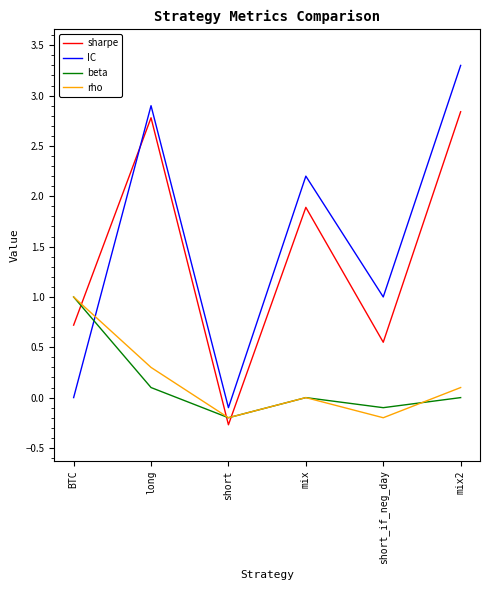

What position from the left is BTC?

1